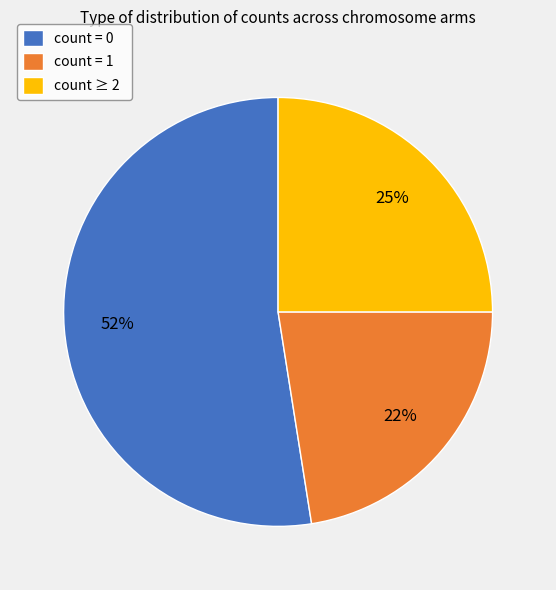

Rank the categories by value from lowest to highest.

count = 1, count ≥ 2, count = 0